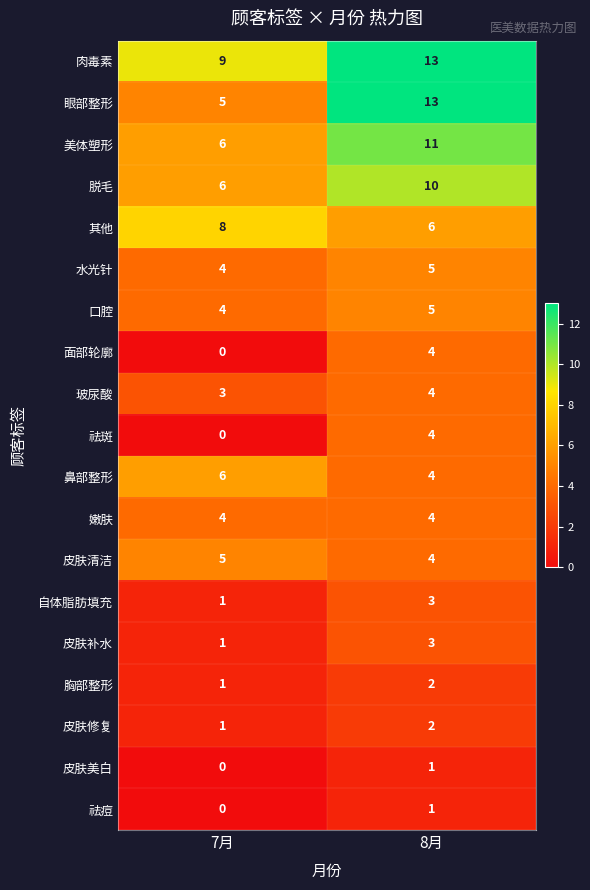

What is the sum of all 皮肤清洁 values?

9